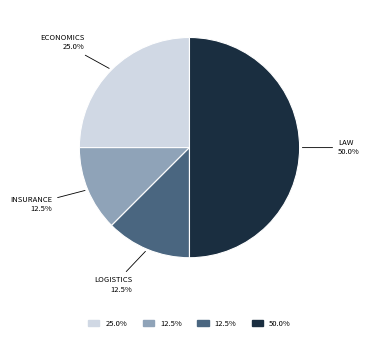

Which slice is the smallest?

Страховое дело